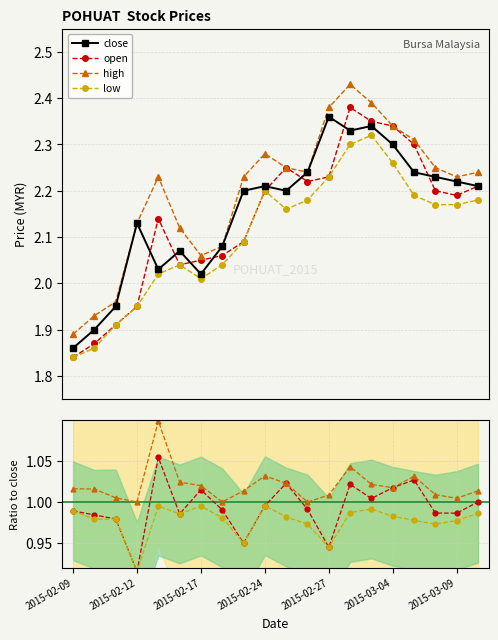

True or false: close and high cross at least once.

False